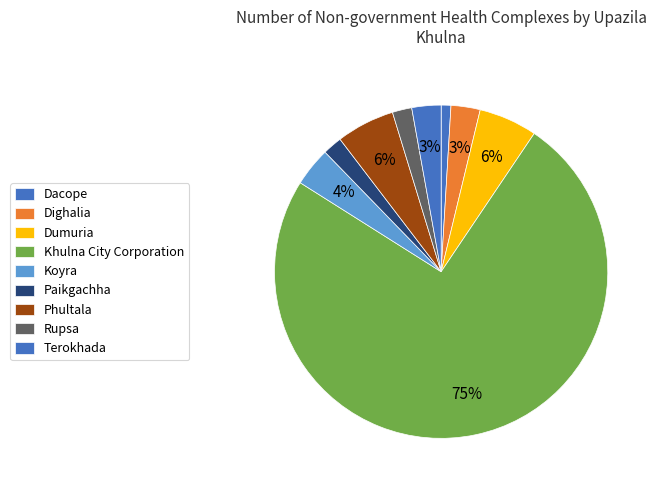

The Rupsa slice represents 2% of the pie. True or false?

True